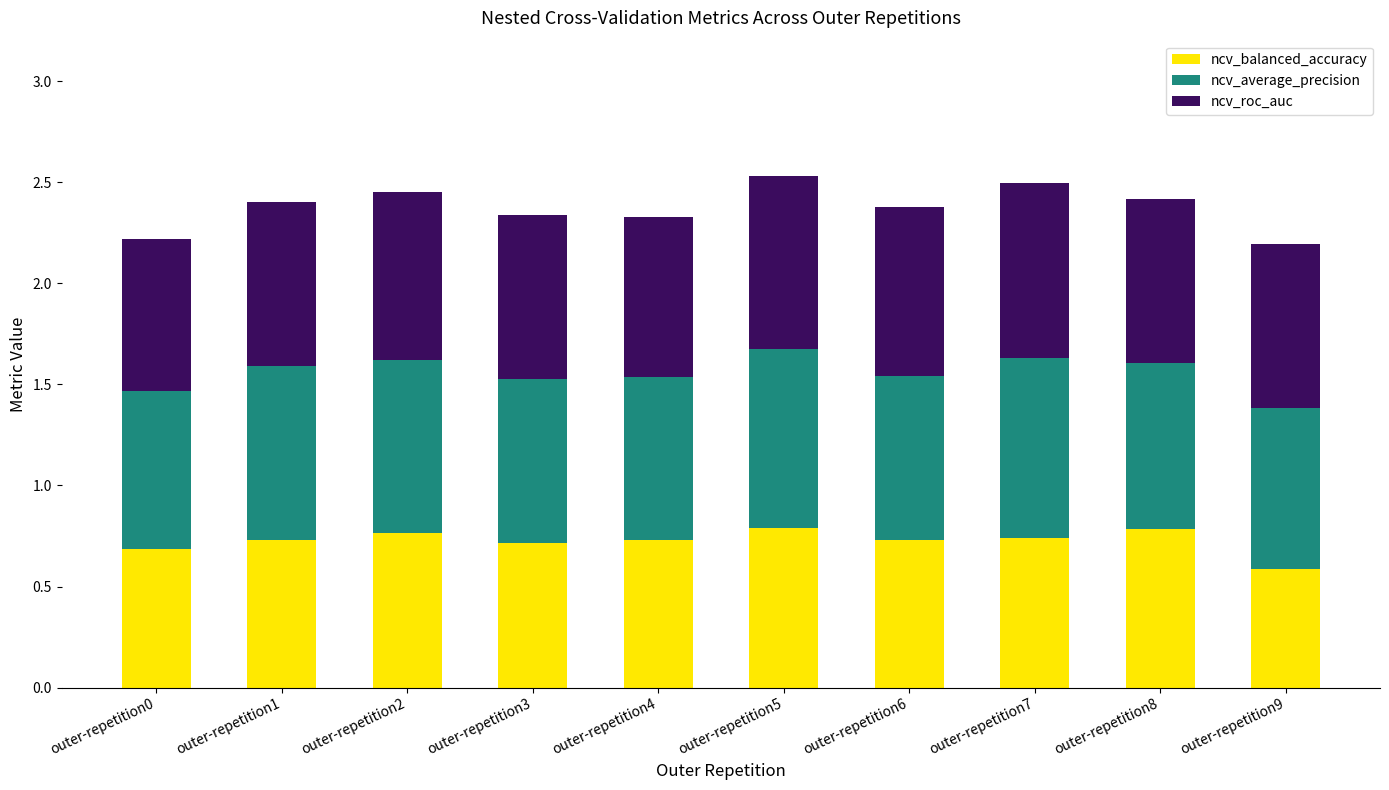

What is the sum of all ncv_balanced_accuracy values?

7.3